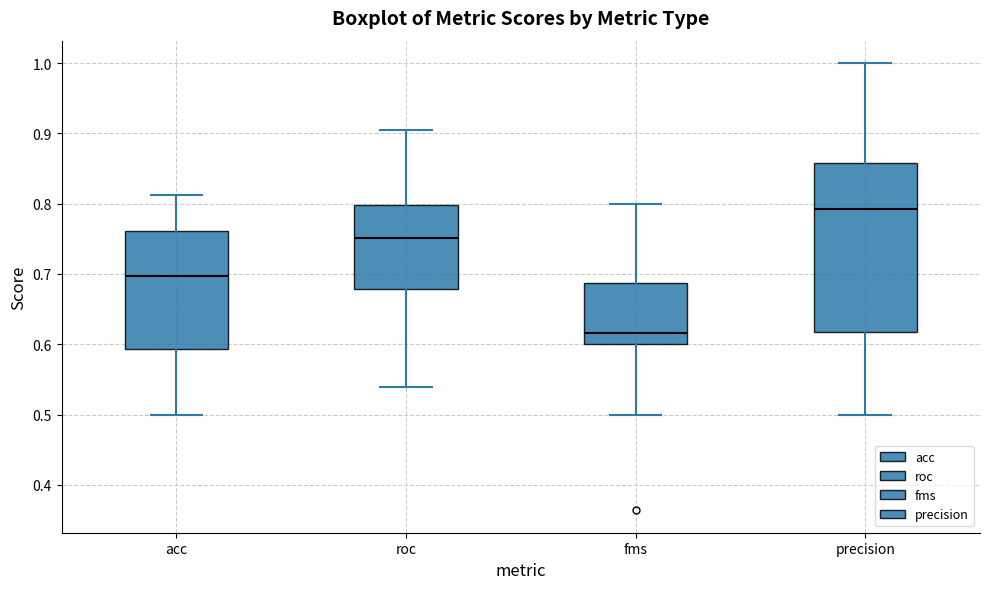

Where does the lower whisker of the box for precision end on the y-axis? The values are not printed on the chart, so give them approximately, as read against the axis.

0.50